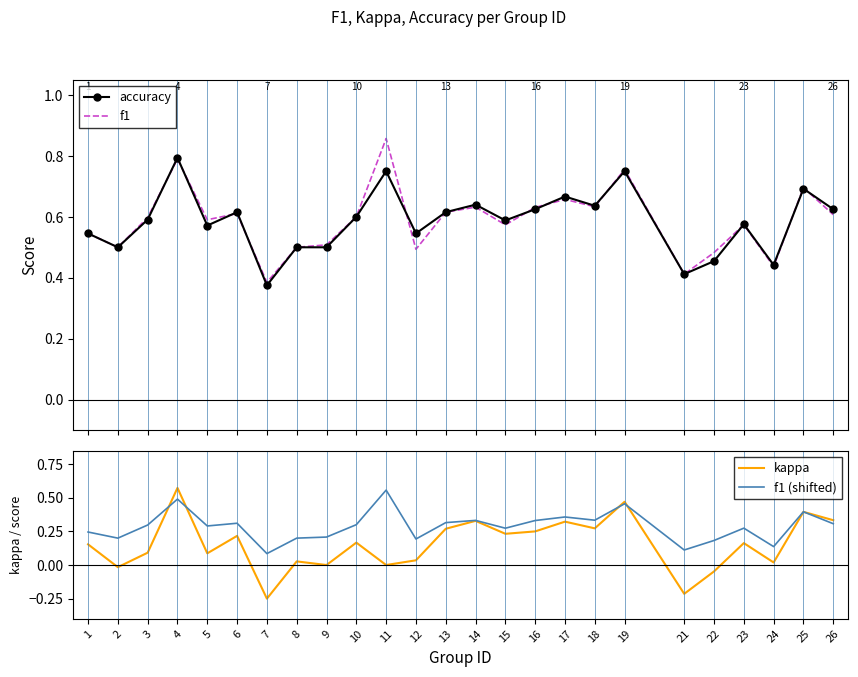

What is the minimum value for f1?

0.4